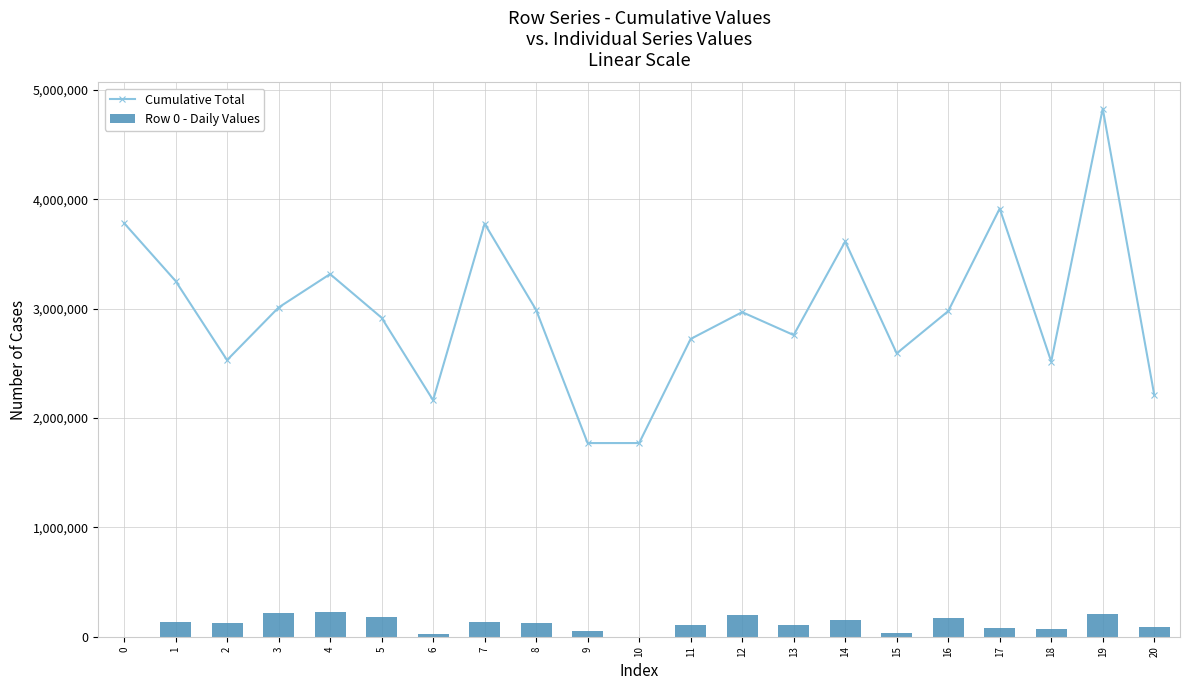

What is the minimum value for Row 0 - Daily Values?

513.3